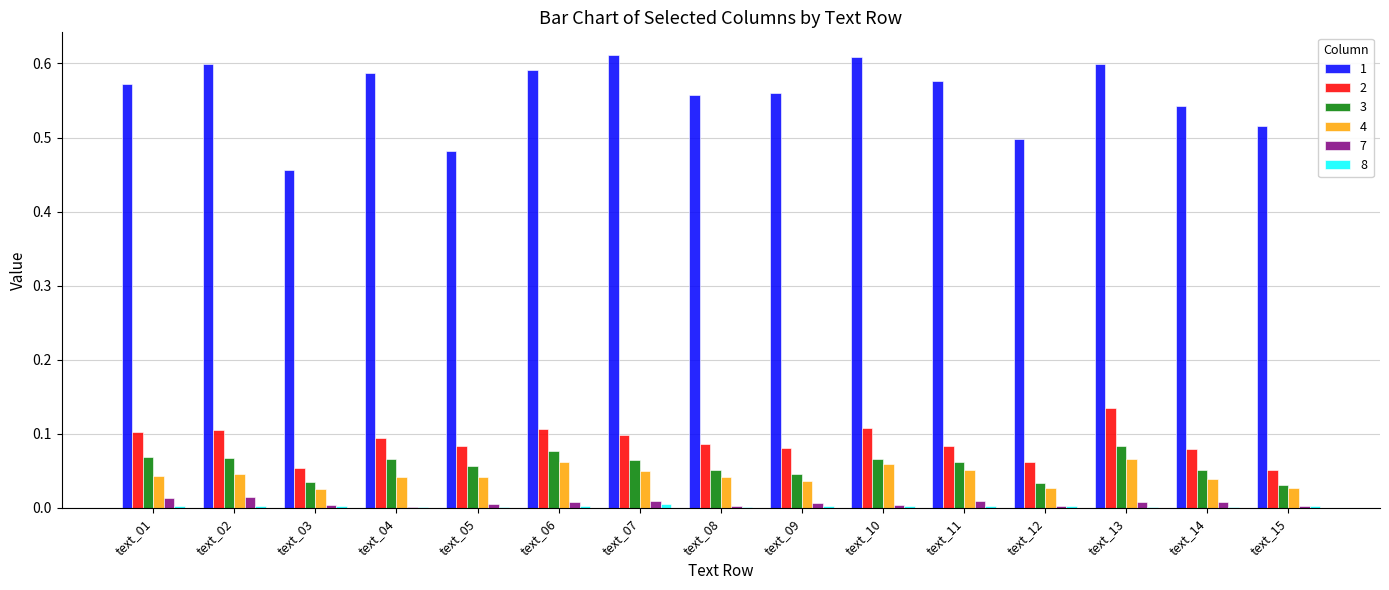

What is the sum of all 2 values?

1.3